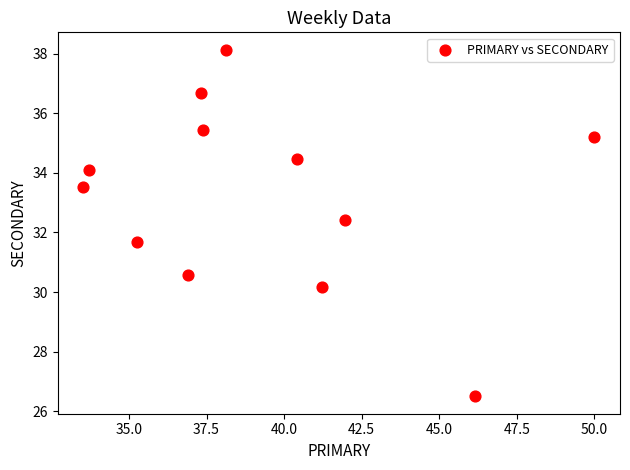

What is the range of Y values (max minus min)?

11.6